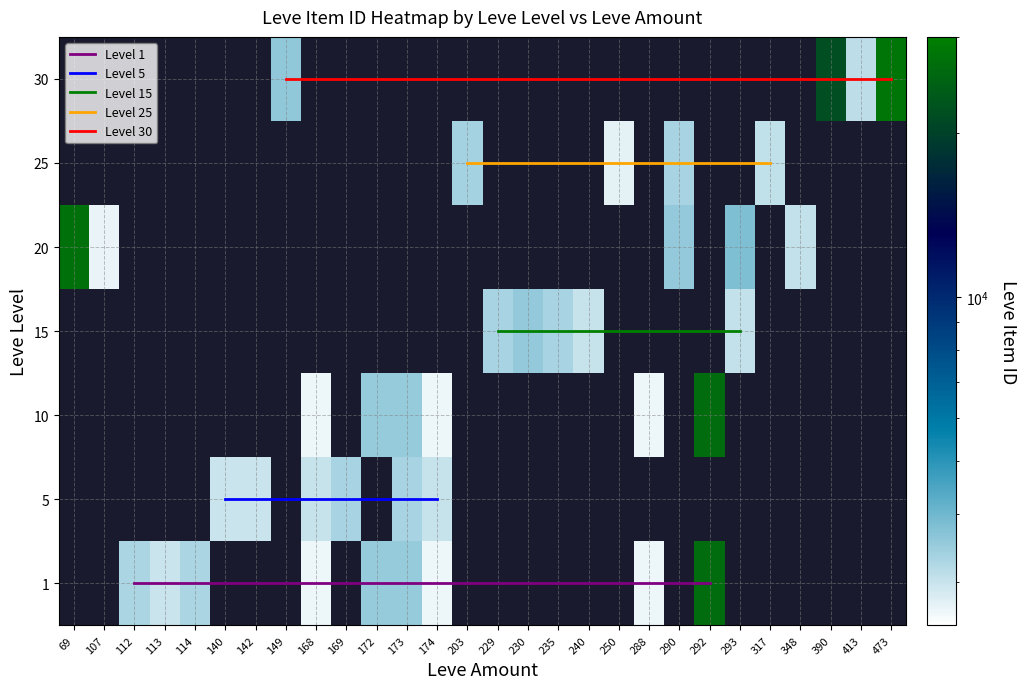

How many data points in 10 are above 2666?

4